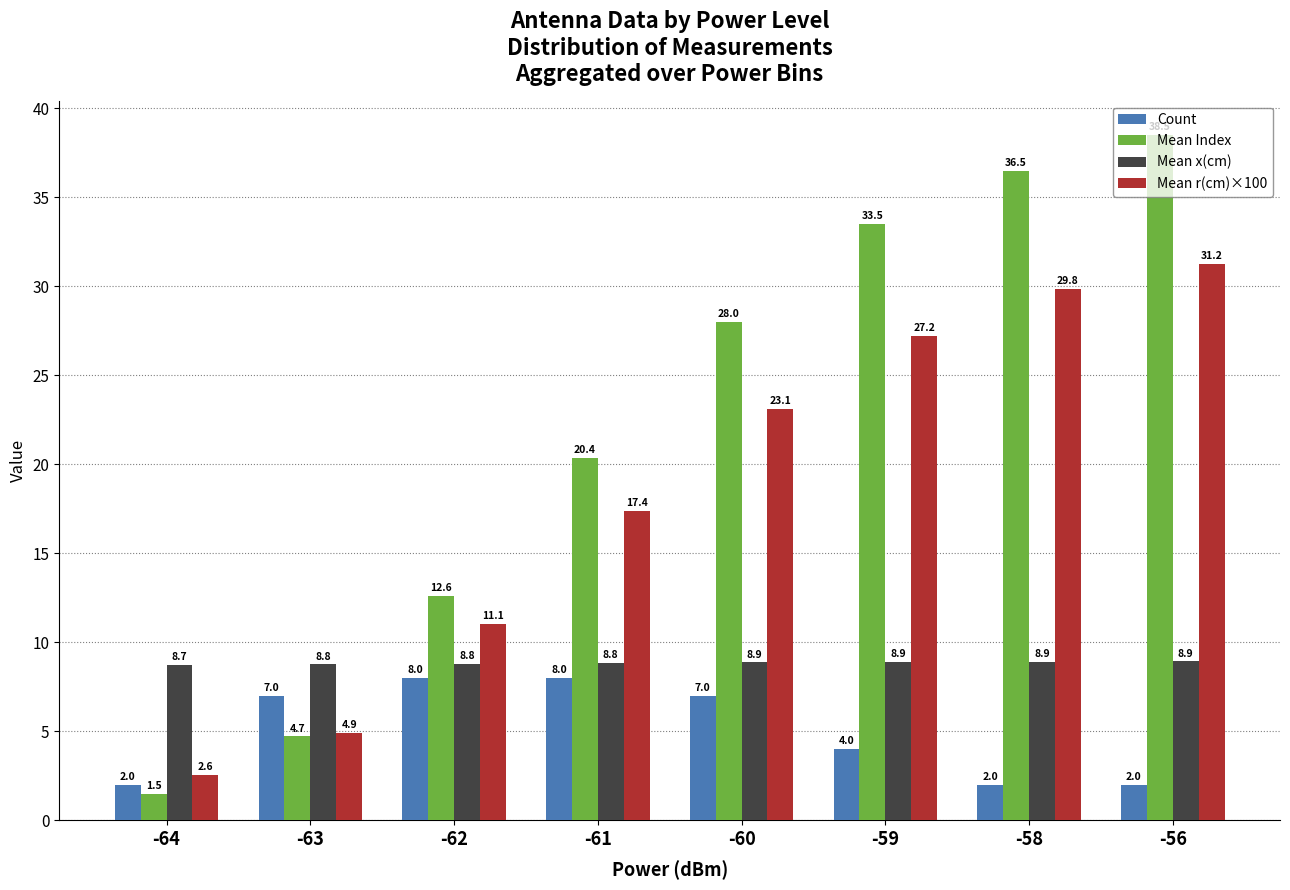

Which category has the lowest value across all series?

-64